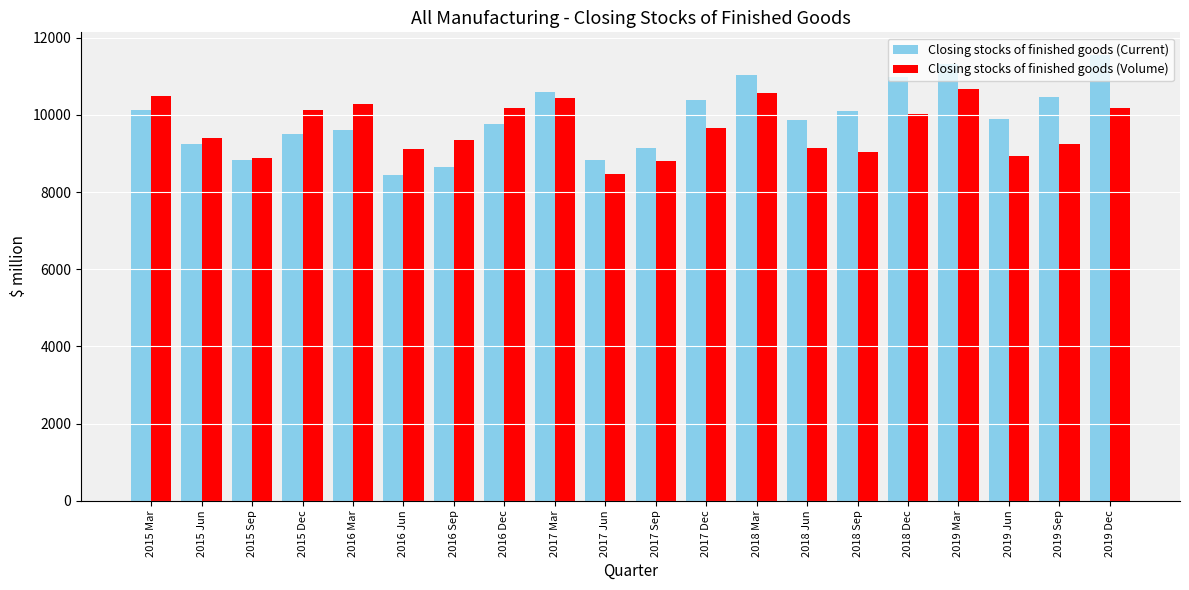

What is the value of the Closing stocks of finished goods (Current) bar at the 5th from the left?

9619